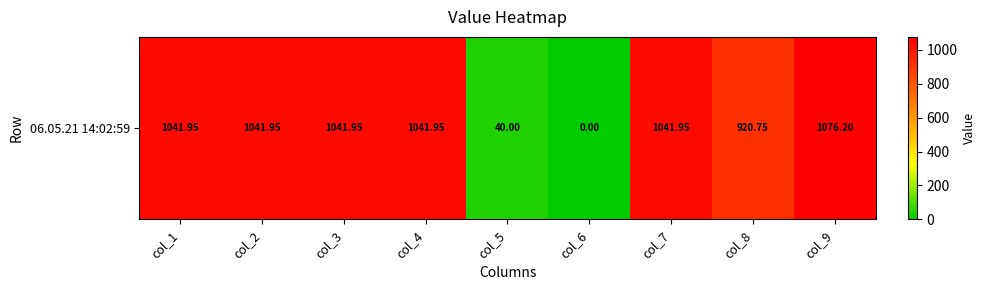

True or false: the data shows 0.0 at col_6.

True